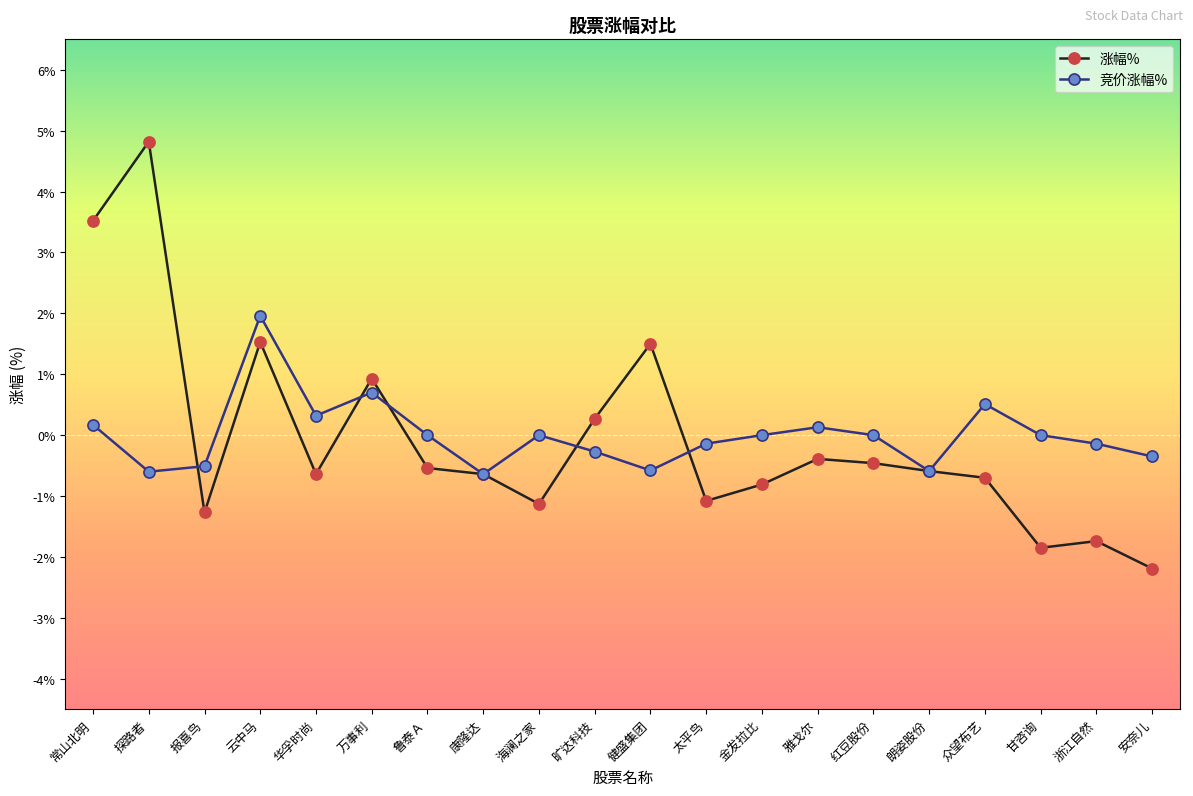

The 涨幅% series shows -1.7 at 浙江自然. True or false?

True